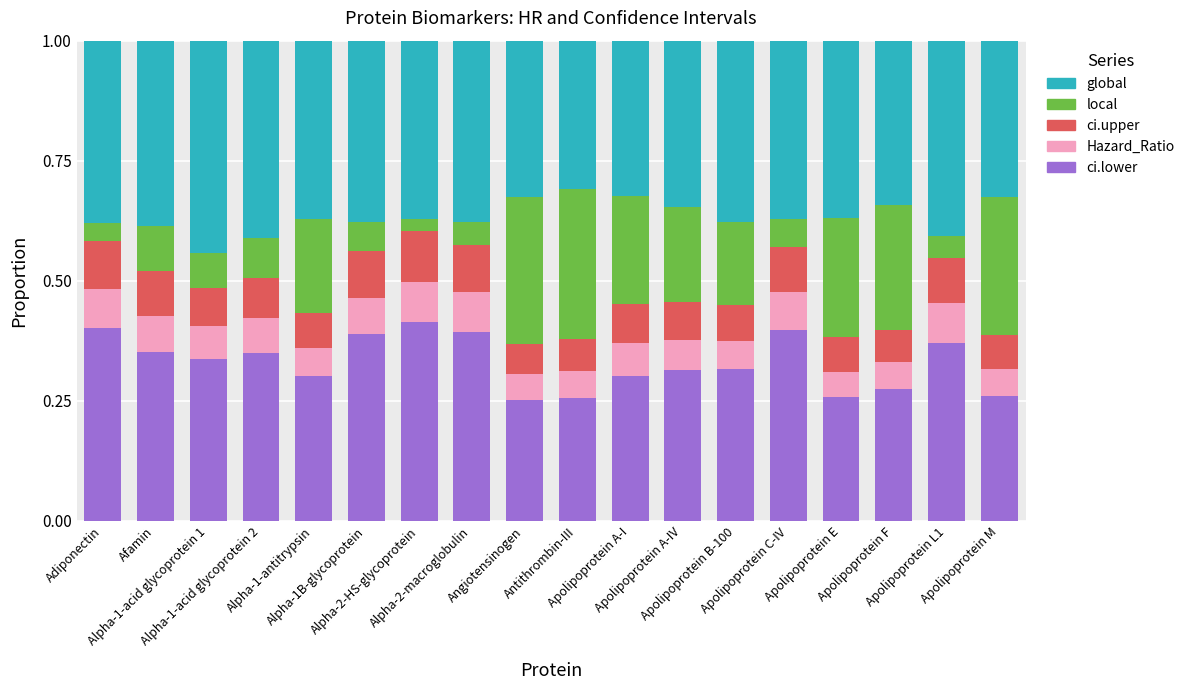

What value does the local series have at Apolipoprotein A-IV?

0.2